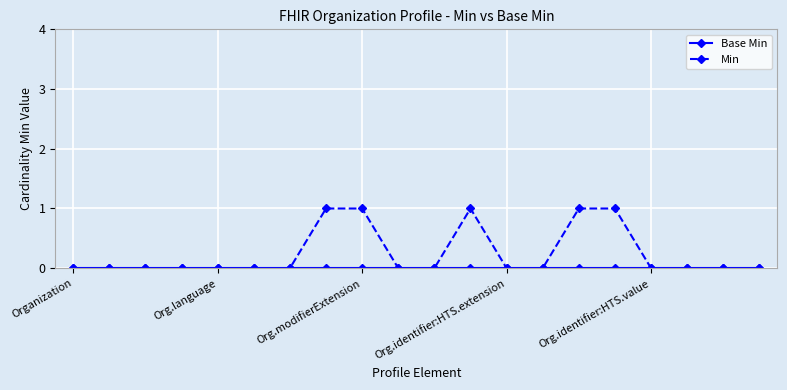

Which series has the largest range (max minus min)?

Min